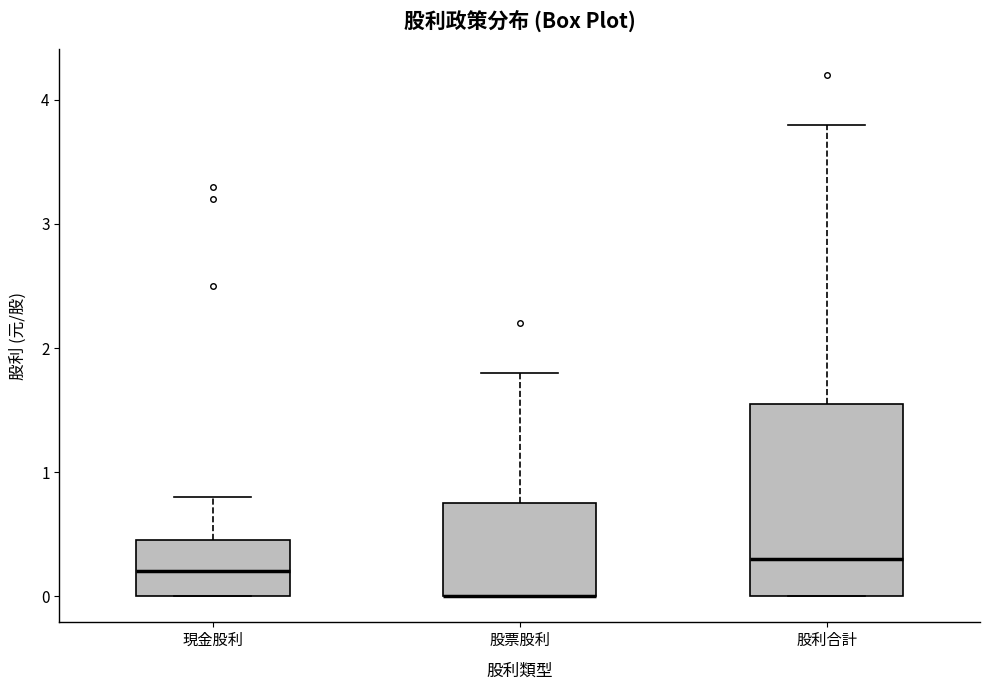

Which box is the tallest, from its lower edge to its upper edge?

股利合計